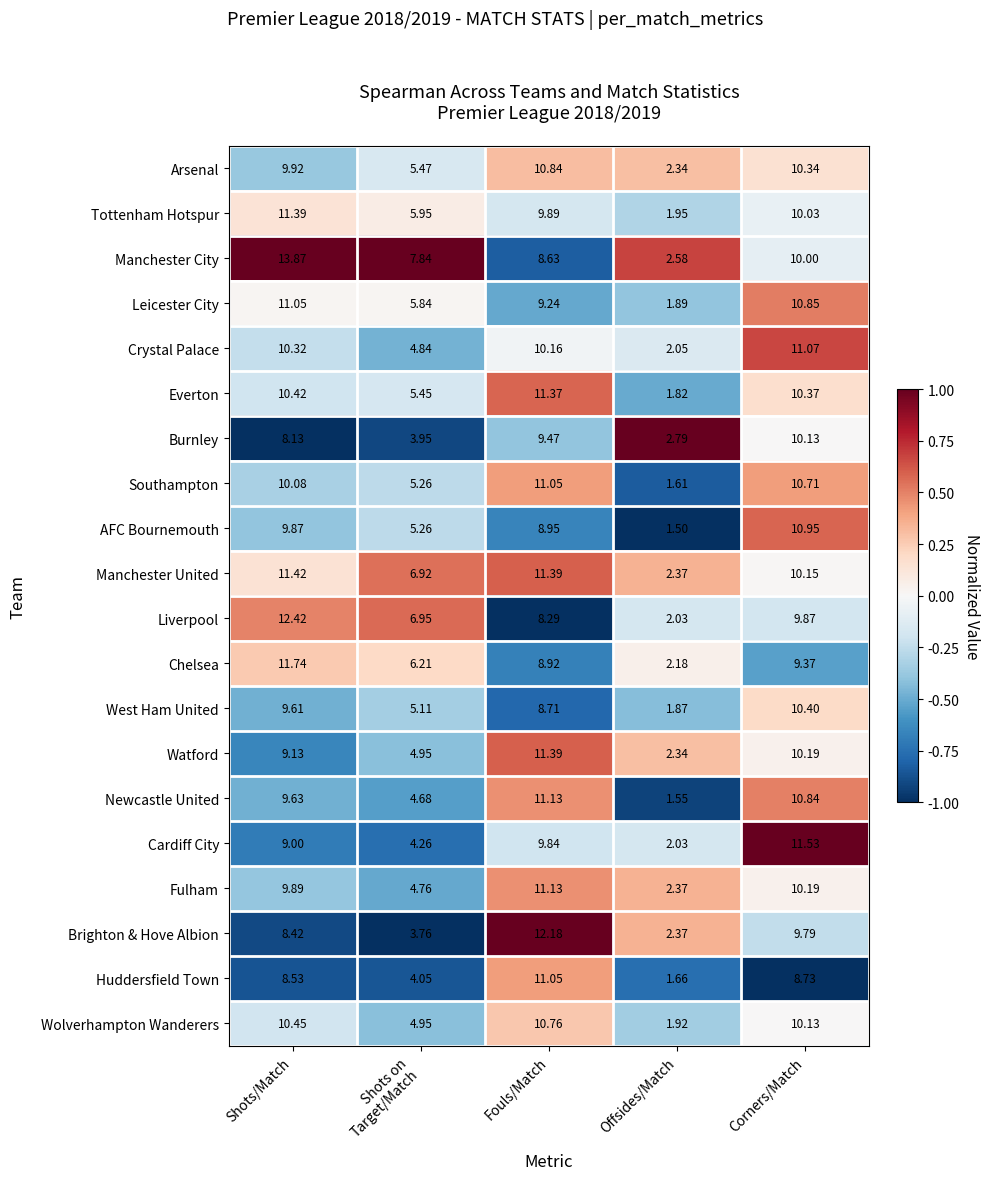

At which label does West Ham United reach its peak?

Corners/Match